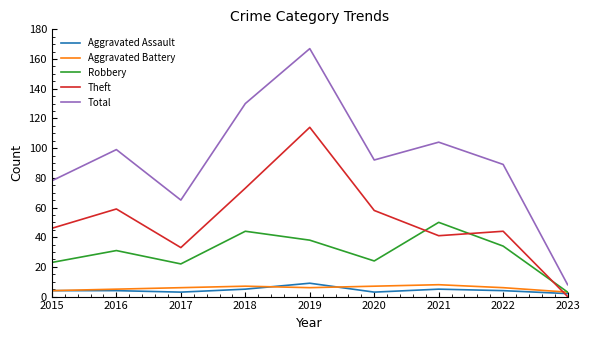

Which category has the highest value across all series?

2019